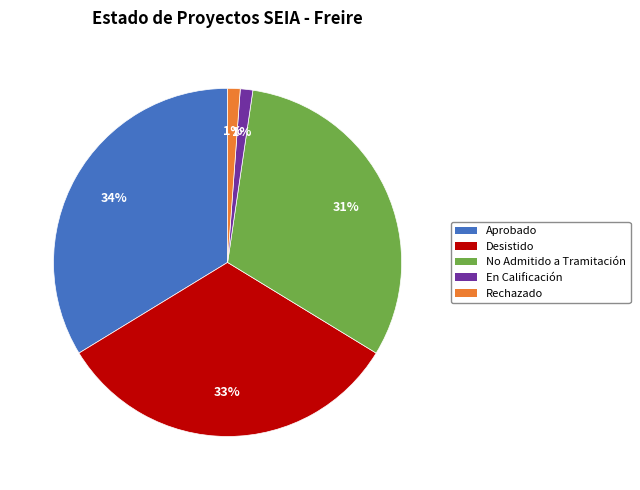

Do En Calificación and Desistido together represent more than half of the pie?

No